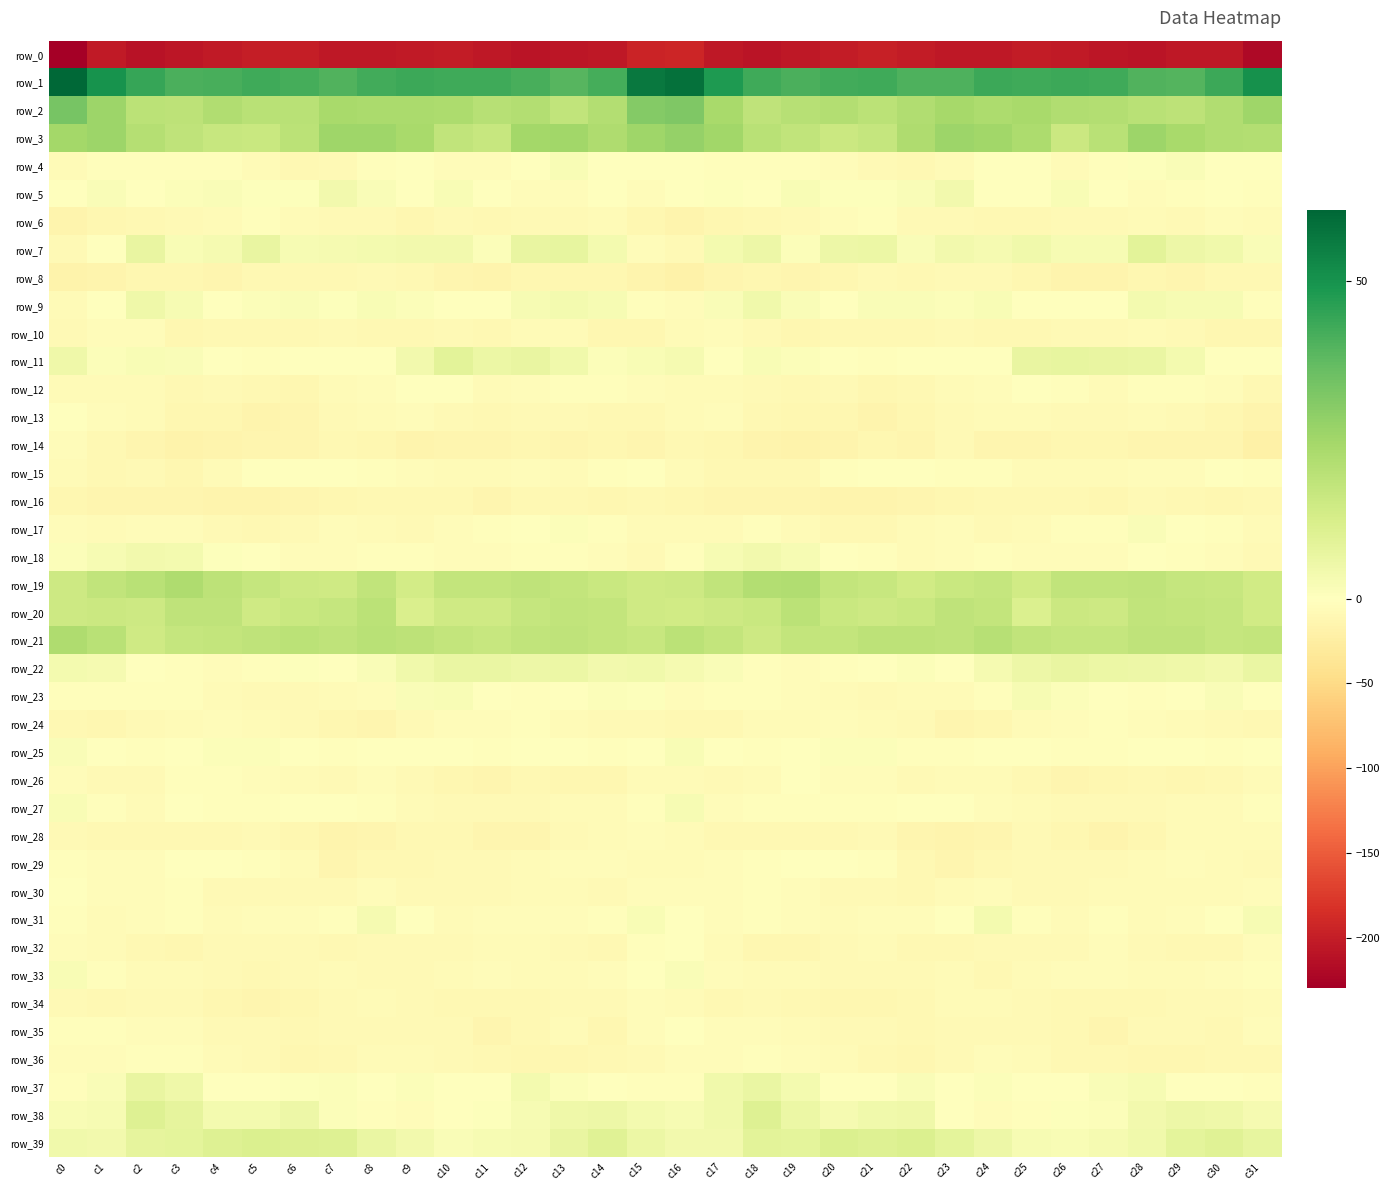

Which series has the largest total across all categories?

row_1